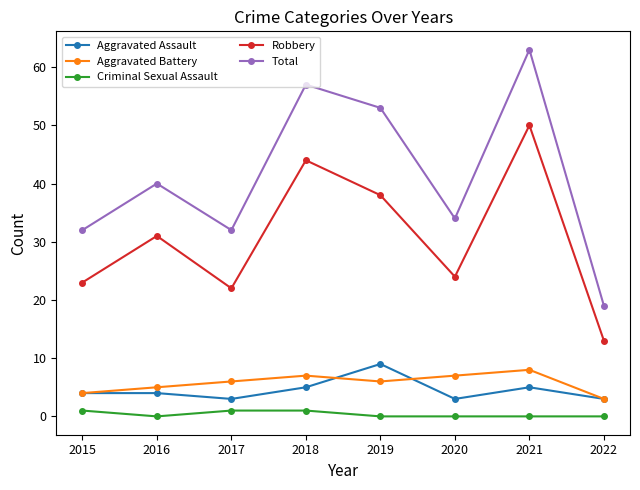

What is the difference between the maximum and minimum values in the Total series?

44